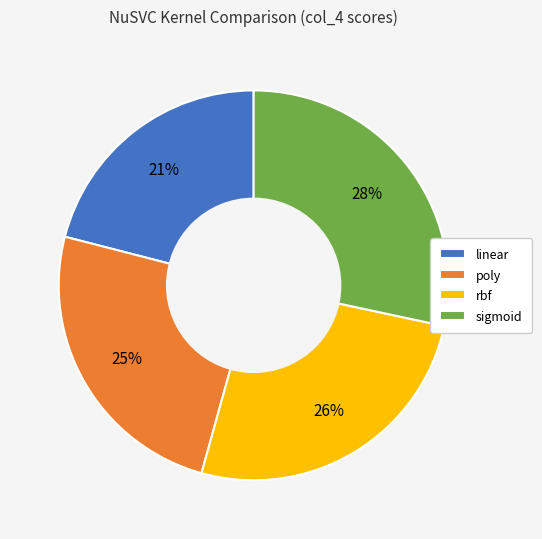

Does any single category account for the majority?

No